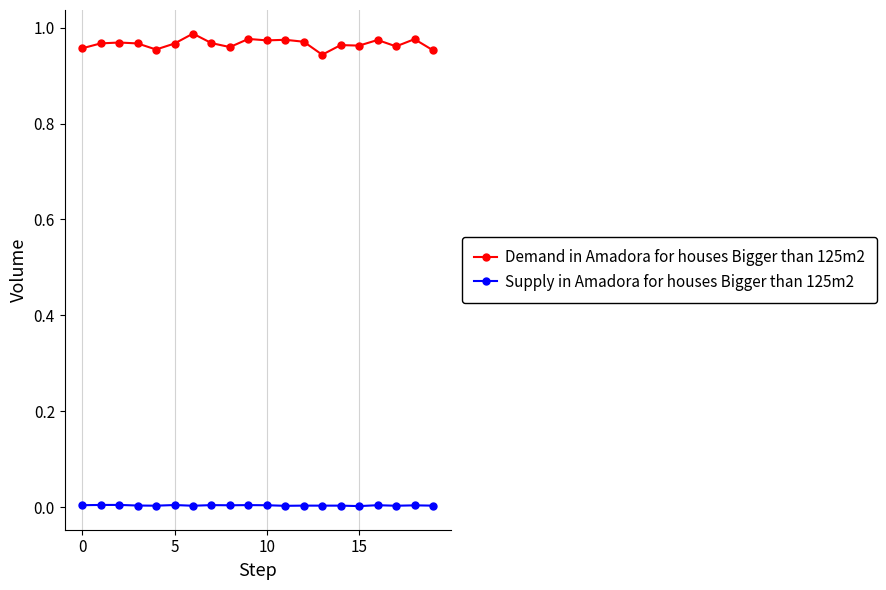

True or false: Supply in Amadora for houses Bigger than 125m2 and Demand in Amadora for houses Bigger than 125m2 cross at least once.

False